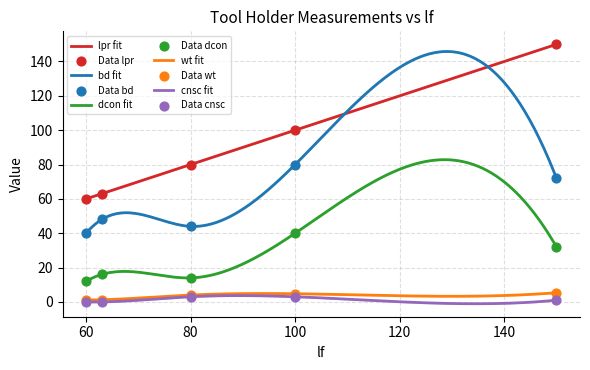

Which series has the largest Y range (max minus min)?

lpr